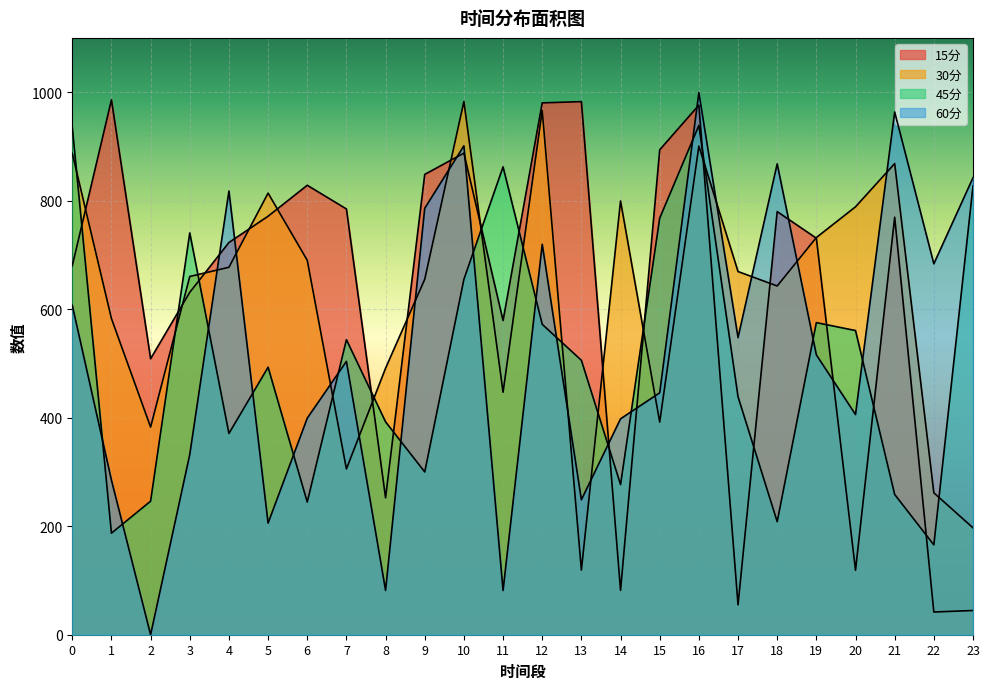

How many lines are shown in the chart?

4